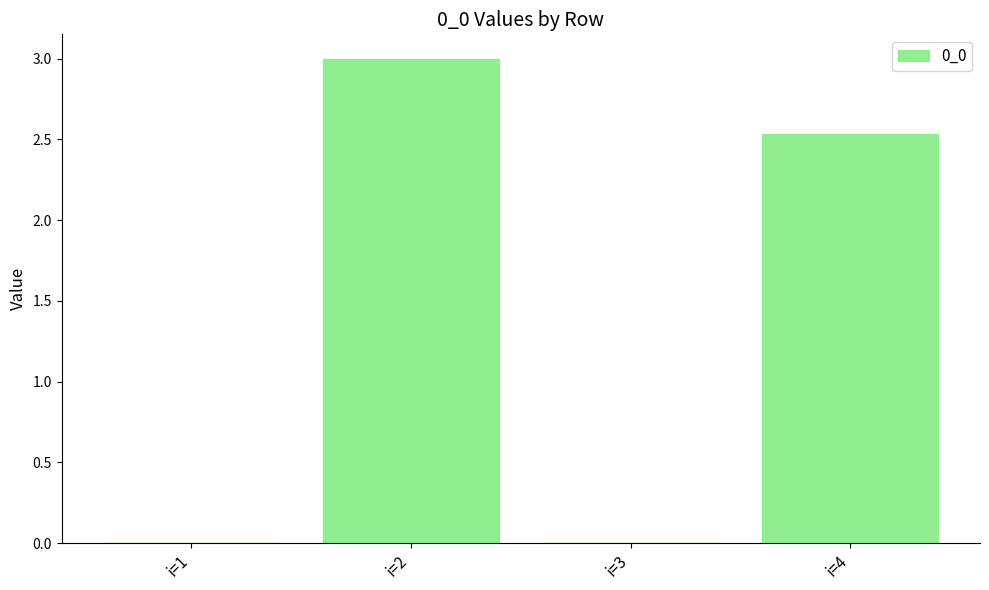

What is the sum of all values?

5.5